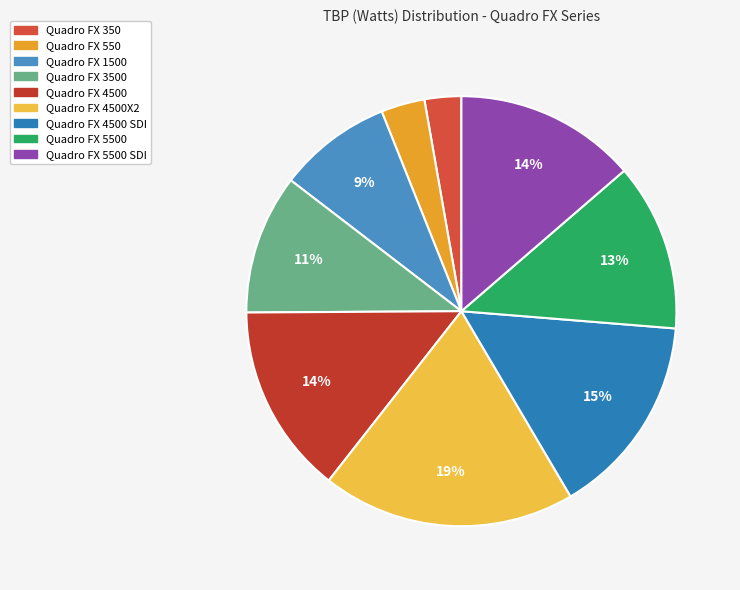

To the nearest percent, what is the difference between the largest and smallest slice percentages?

16%